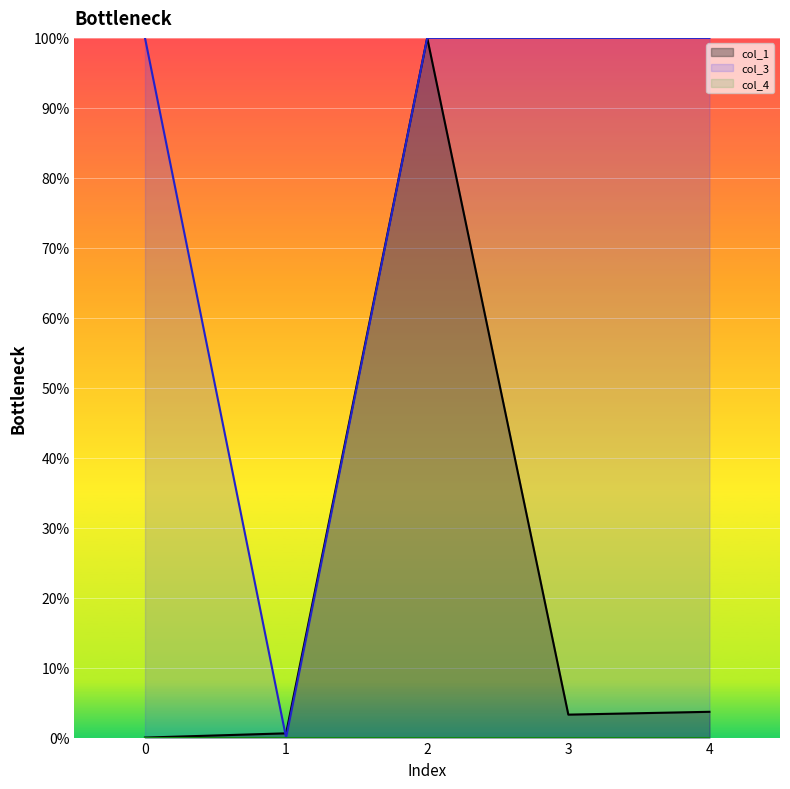

What is the total value across all series at 3?

103.3